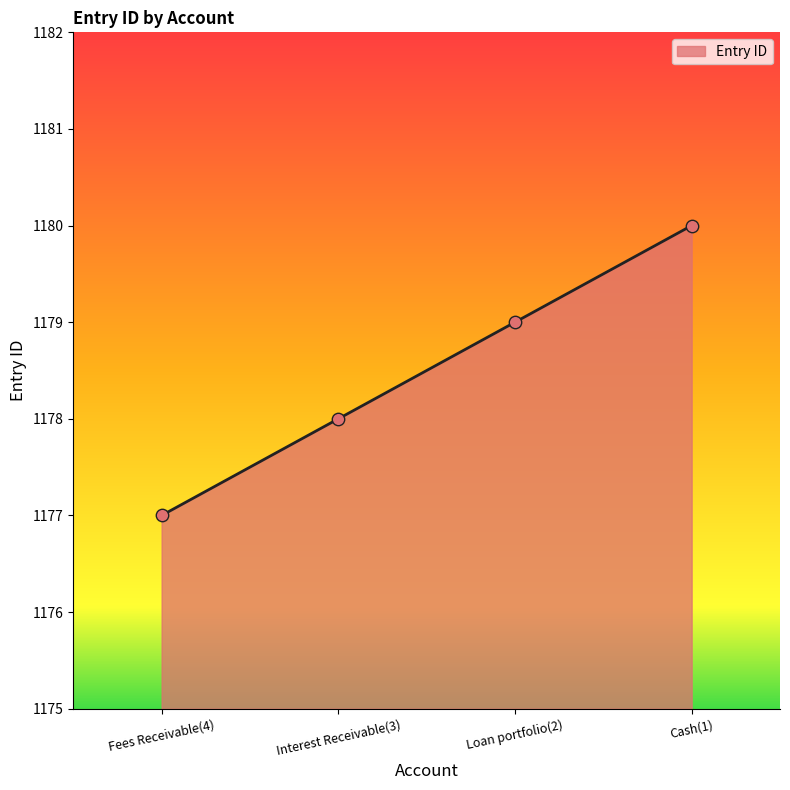

Between Fees Receivable(4) and Interest Receivable(3), which is larger?

Interest Receivable(3)